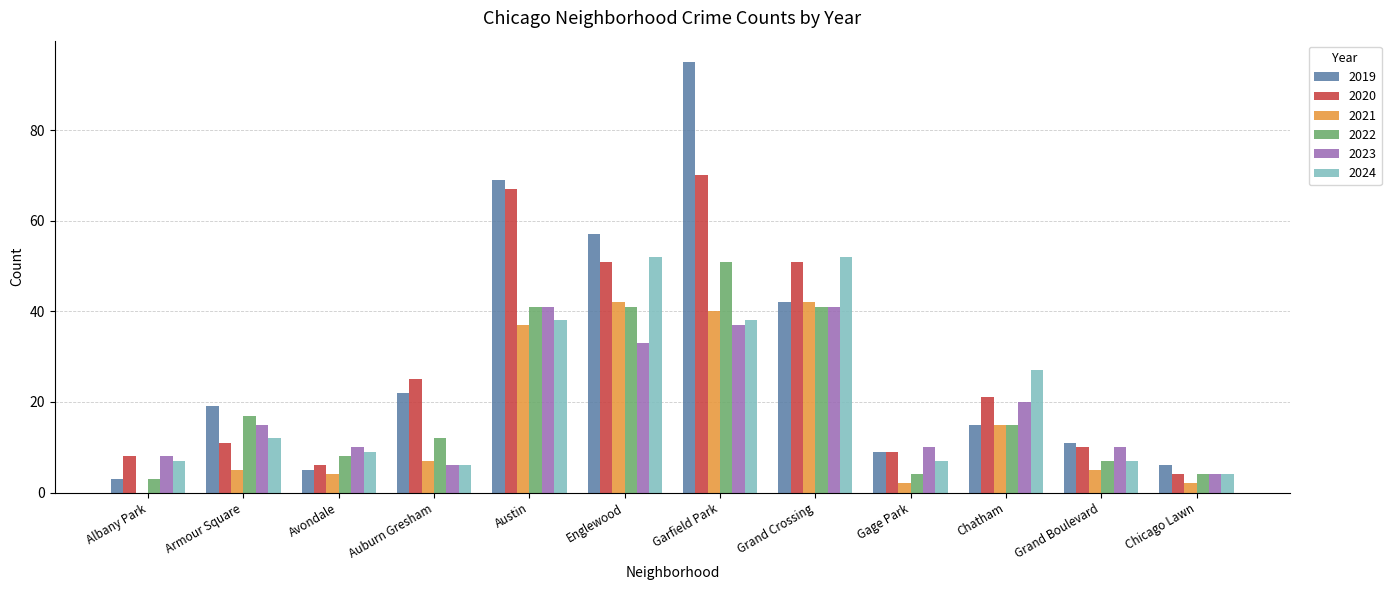

Reading right to left, list all the values displayed in this chart.

2019: 6	11	15	9	42	95	57	69	22	5	19	3
2020: 4	10	21	9	51	70	51	67	25	6	11	8
2021: 2	5	15	2	42	40	42	37	7	4	5	0
2022: 4	7	15	4	41	51	41	41	12	8	17	3
2023: 4	10	20	10	41	37	33	41	6	10	15	8
2024: 4	7	27	7	52	38	52	38	6	9	12	7